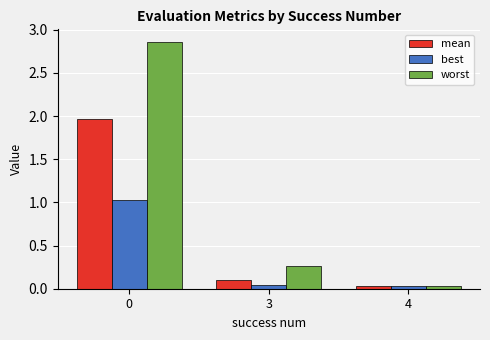

Does the chart contain stacked bars?

No